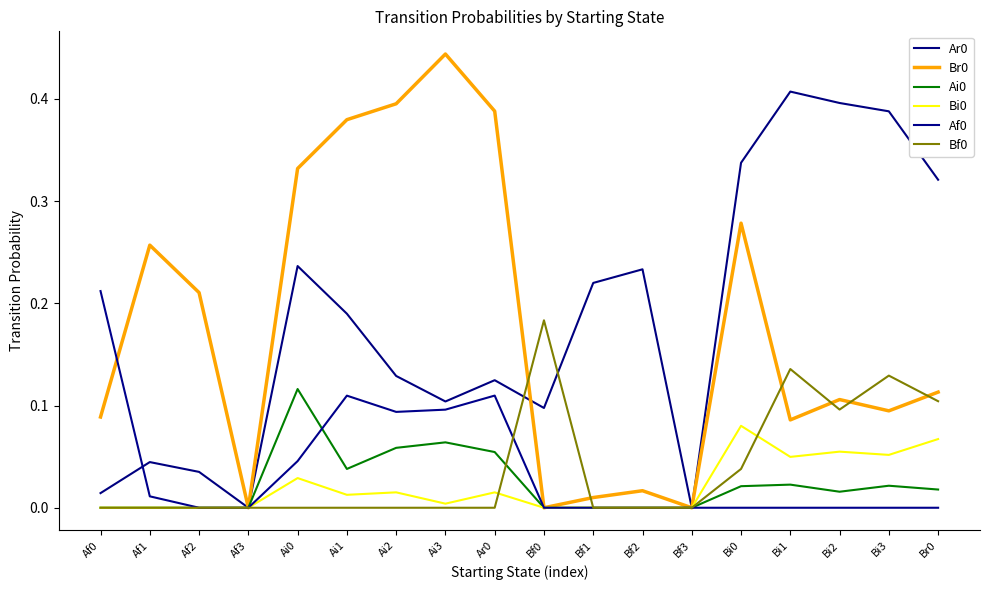

The value of Bi0 at Bf1 is 0.0. True or false?

True